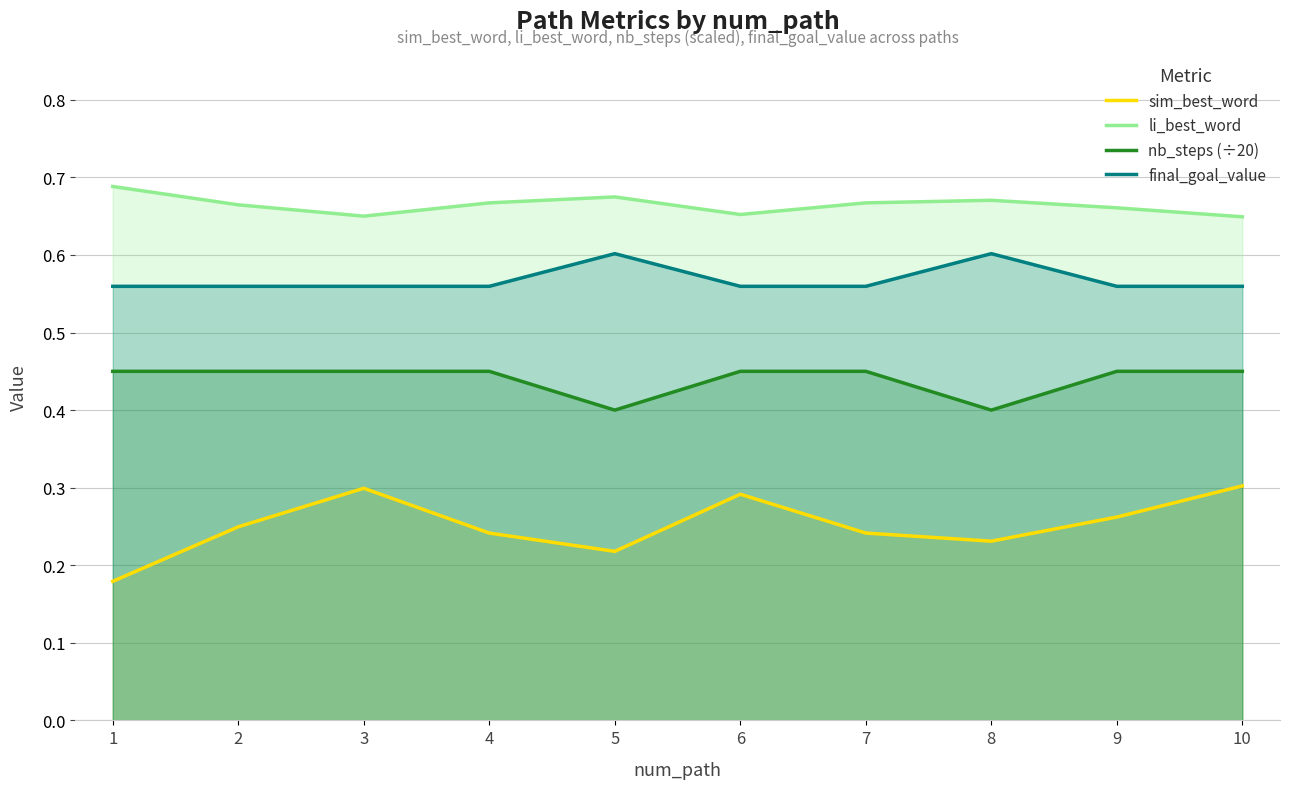

Is it true that li_best_word equals 1.0 at 8?

False